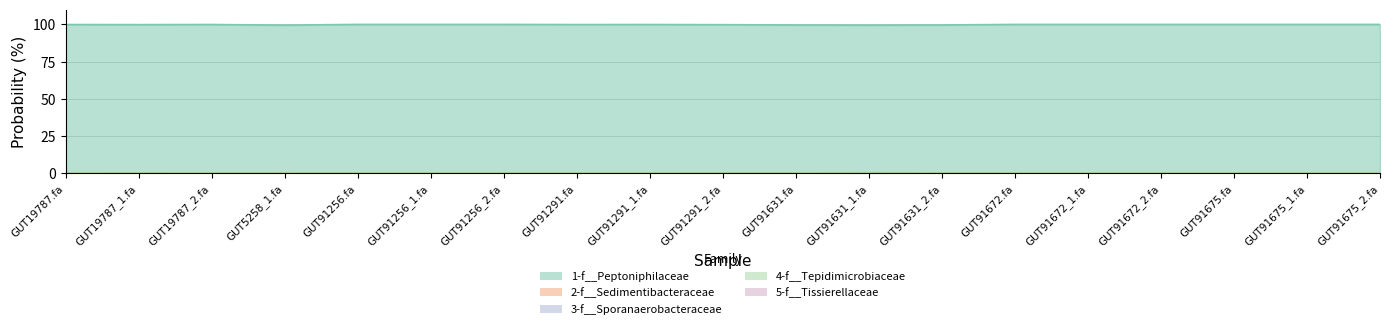

What is the difference between the 1-f__Peptoniphilaceae values at GUT91291_2.fa and GUT91631.fa?

0.2